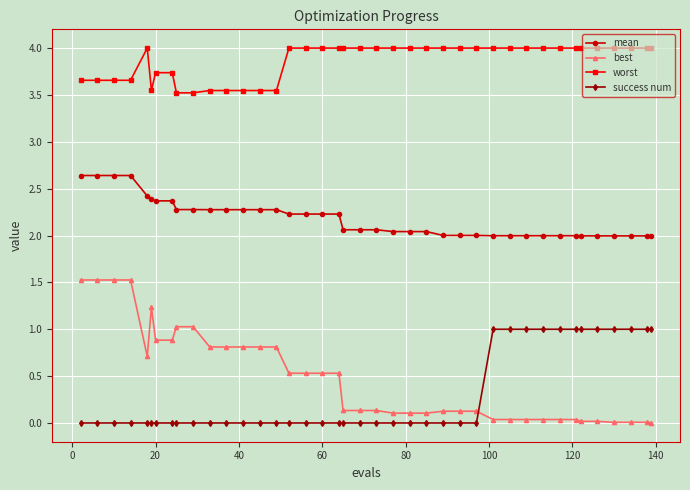

What is the highest value of the worst series?

4.0